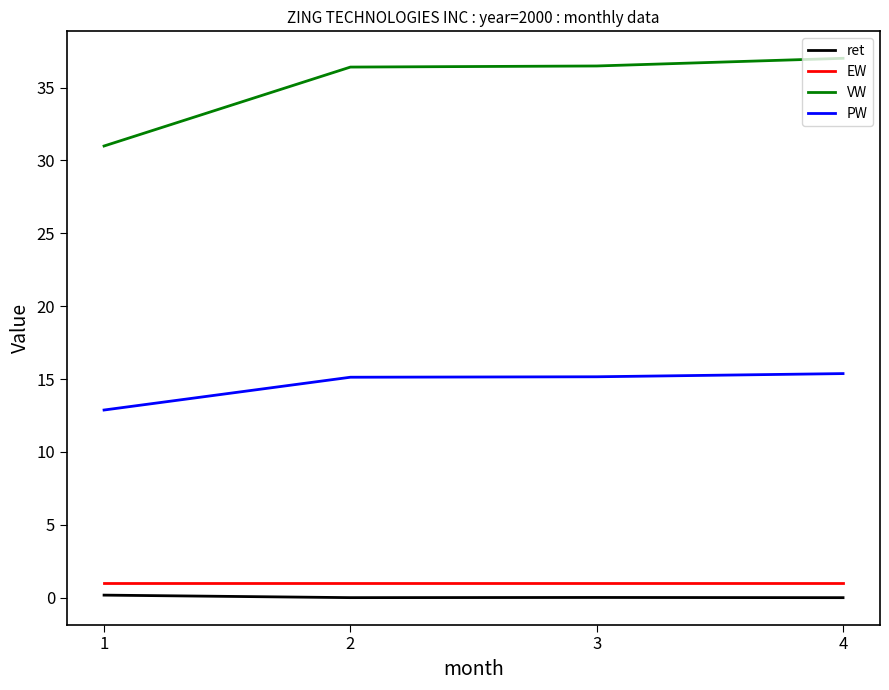

What is the maximum value for ret?

0.2